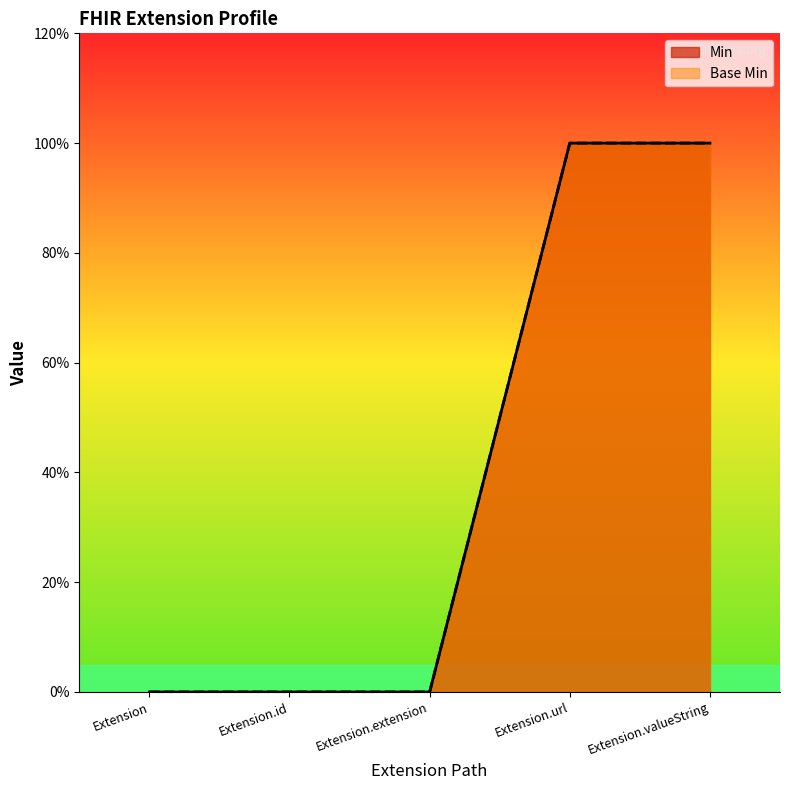

True or false: Min and Base Min cross at least once.

False